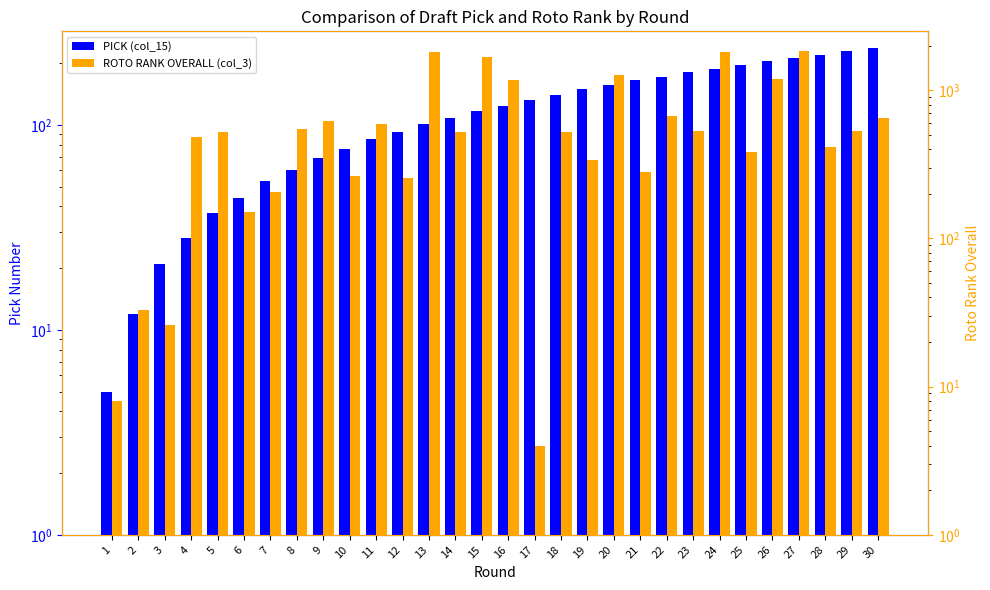

What are all the series names shown in the legend?

PICK (col_15), ROTO RANK OVERALL (col_3)